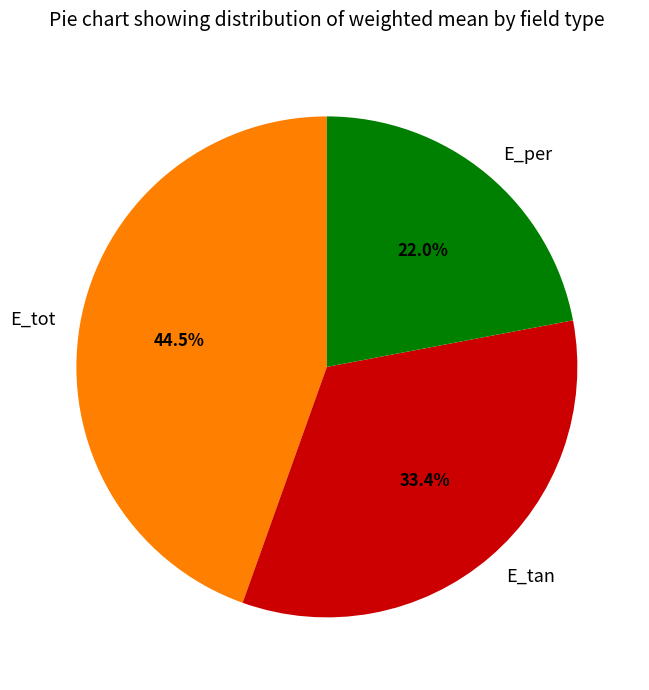

Is E_tot the majority of the pie?

No